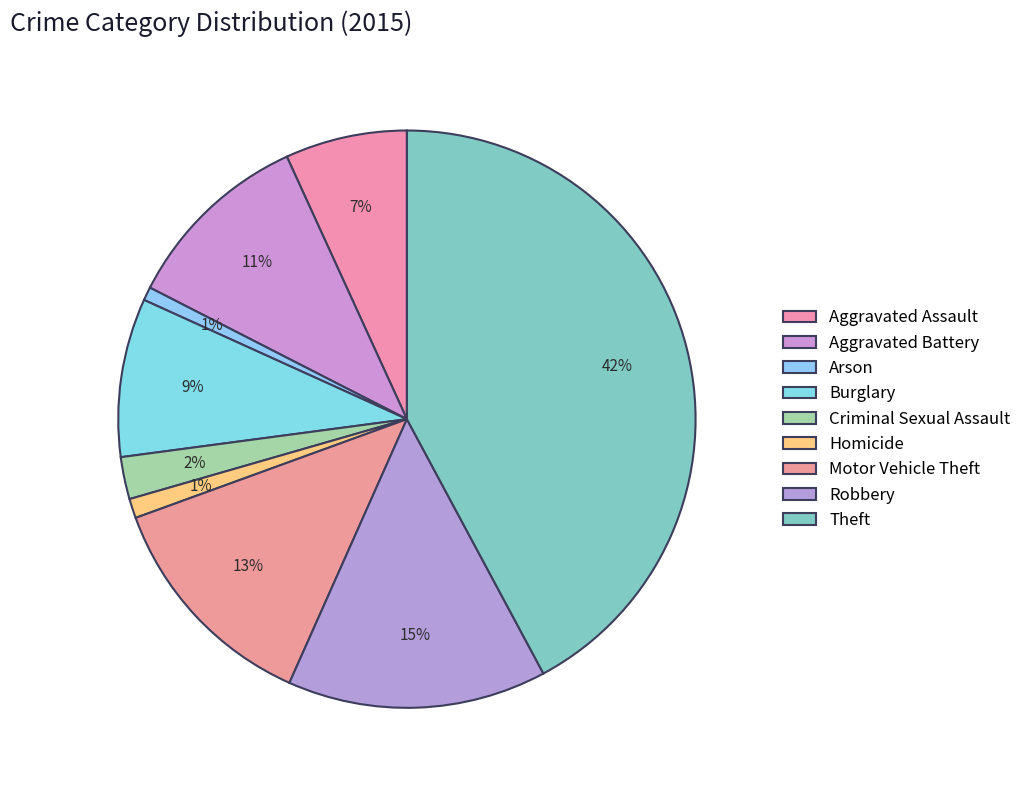

How many segments does this pie chart have?

9